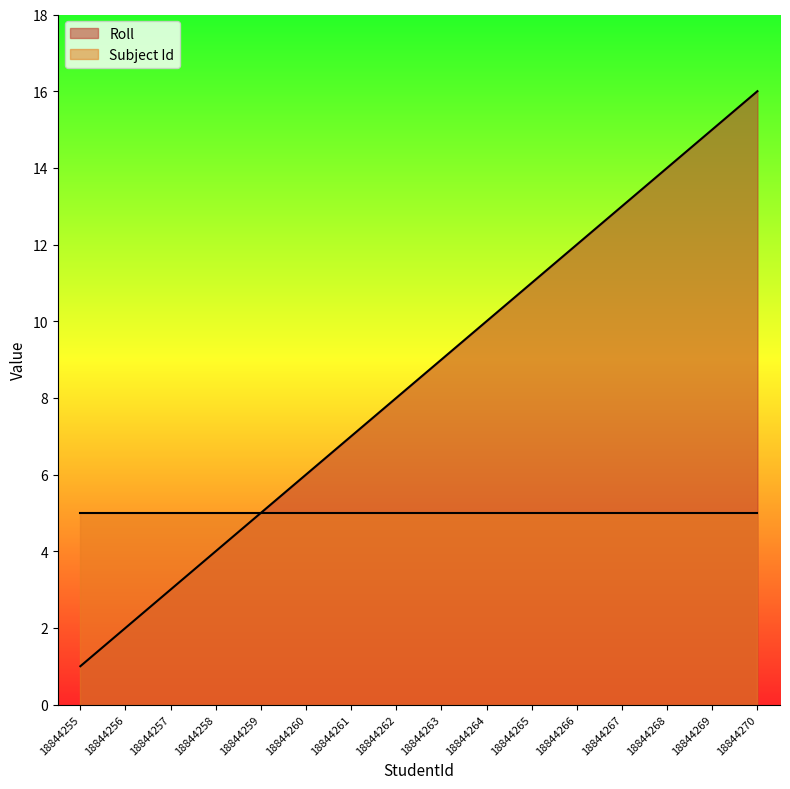

What is the value of the 14th point from the left?

14